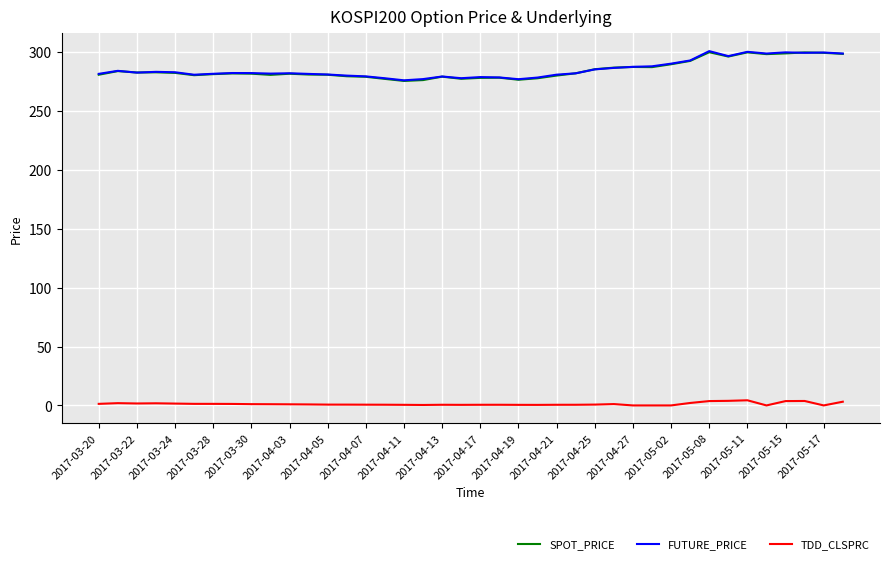

True or false: TDD_CLSPRC and SPOT_PRICE cross at least once.

False